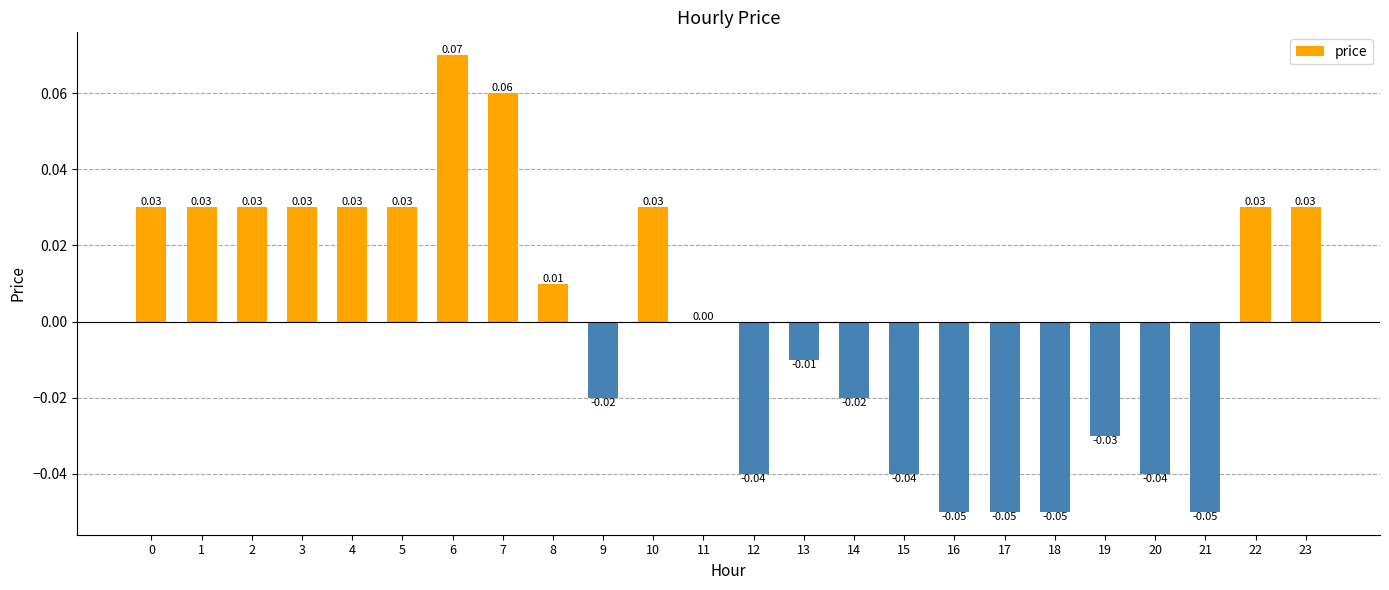

Are the bars horizontal?

No